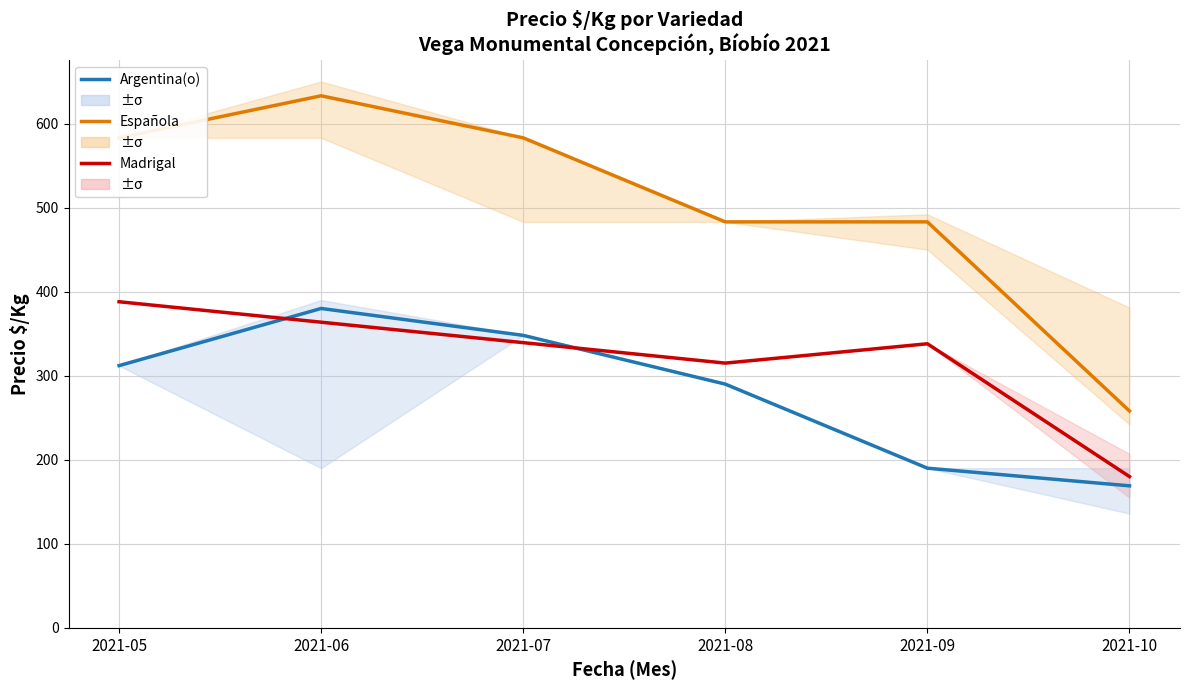

True or false: Española has more than 1 points higher than both neighbors.

False